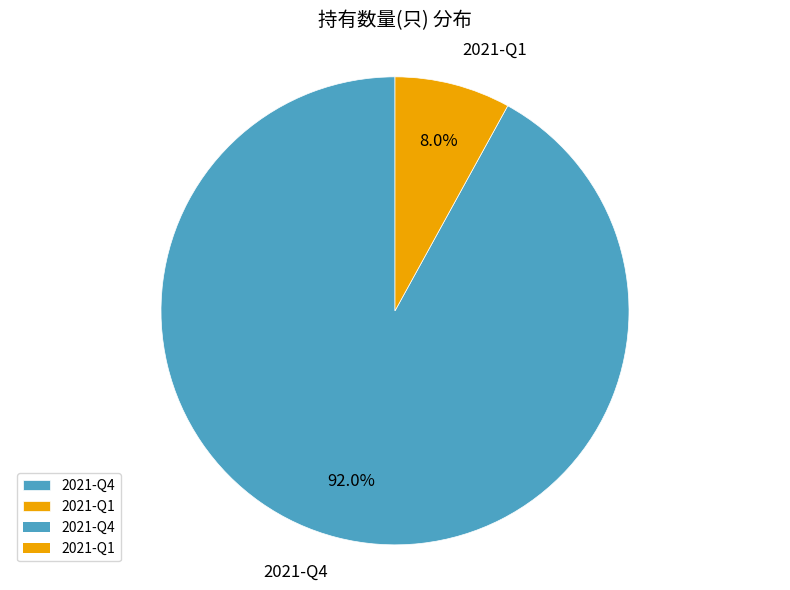

Which category has the biggest portion of the pie?

2021-Q4